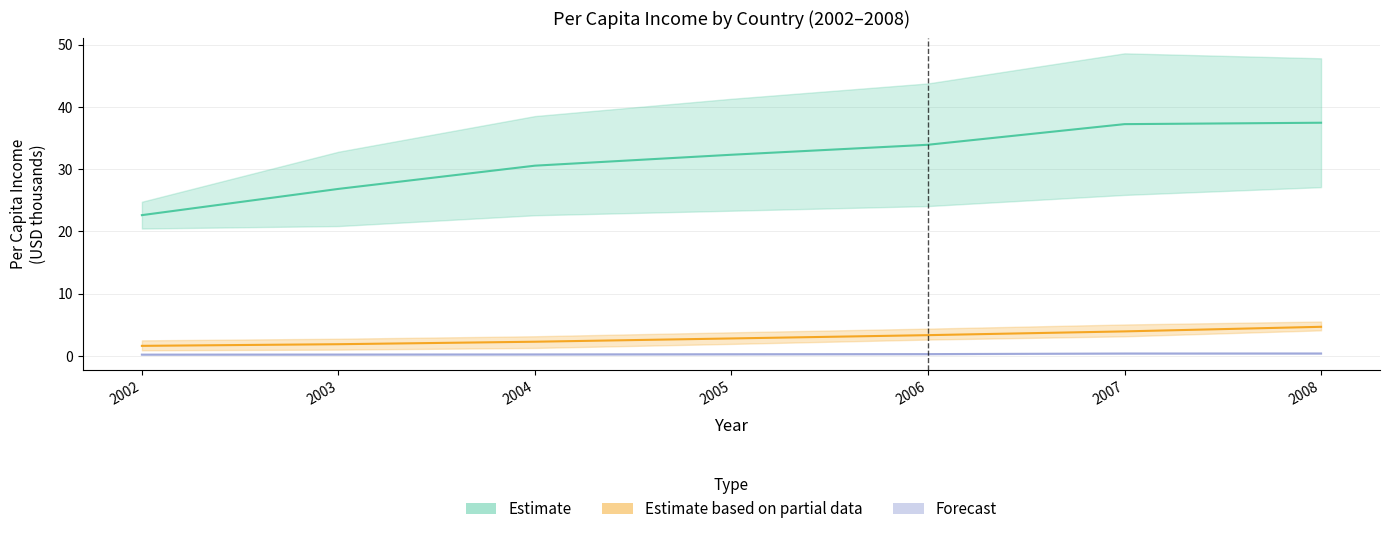

Where does the Aruba series first go above 2?

2004